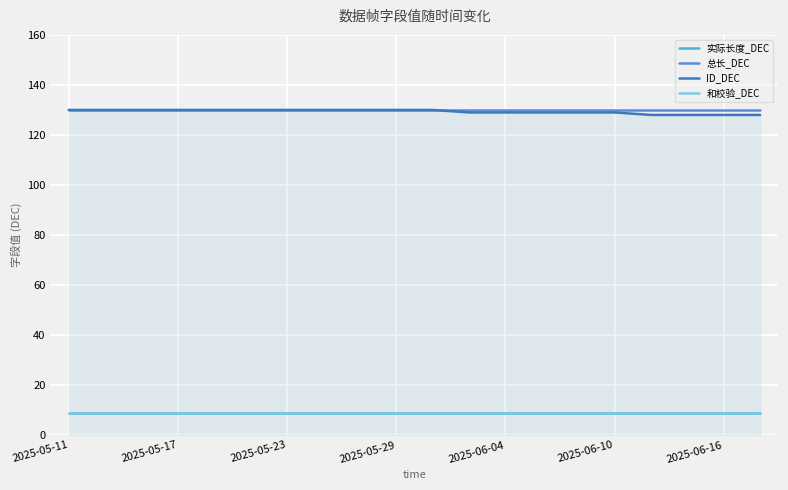

True or false: ID_DEC and 和校验_DEC intersect in this chart.

False